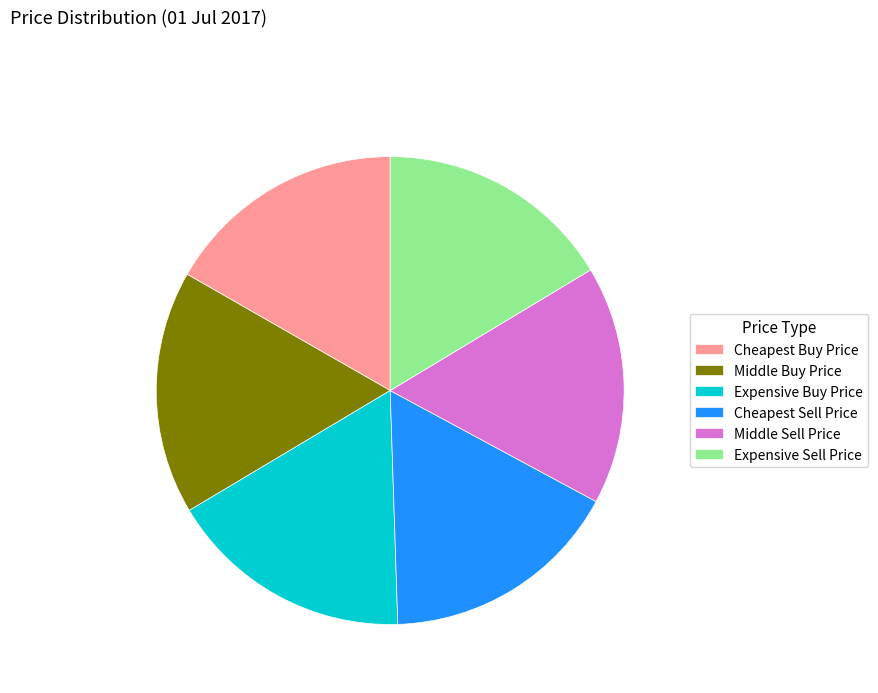

True or false: Cheapest Buy Price accounts for 17% of the total.

True